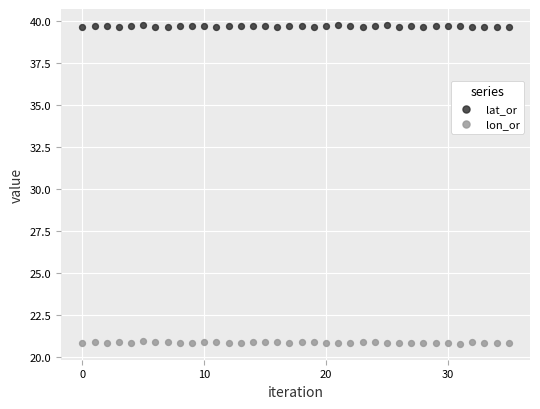

Which series reaches the maximum Y coordinate?

lat_or